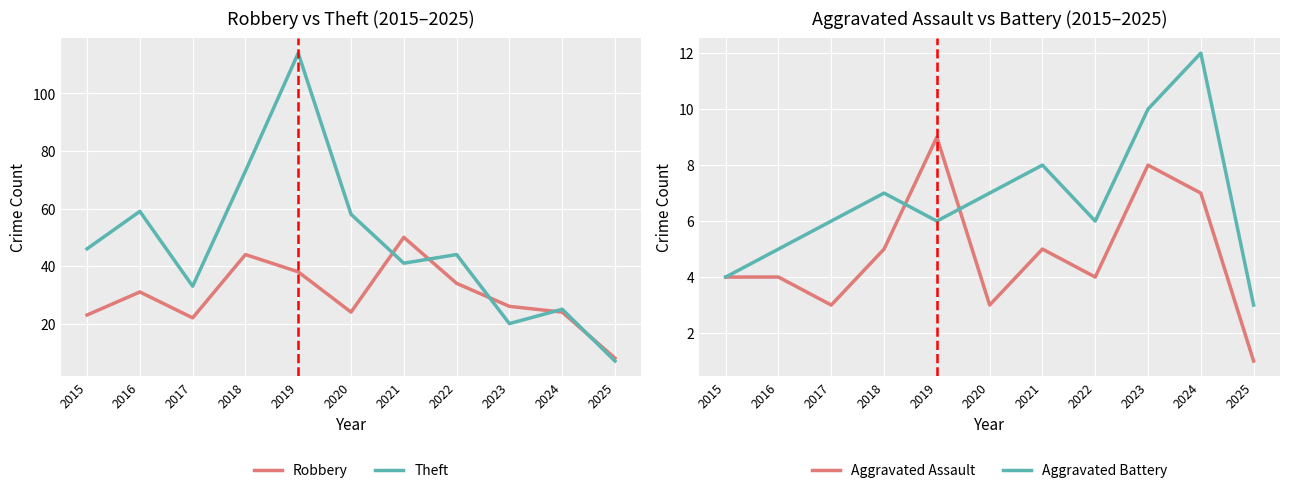

Rank the series at 2021 from highest to lowest value.

Robbery, Theft, Aggravated Battery, Aggravated Assault